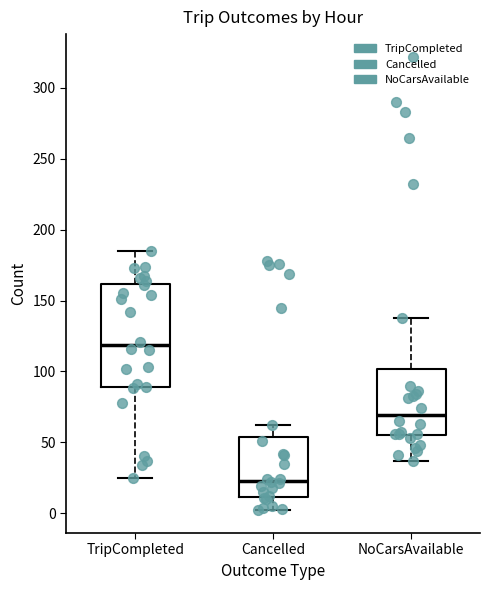

Which box is the tallest, from its lower edge to its upper edge?

TripCompleted